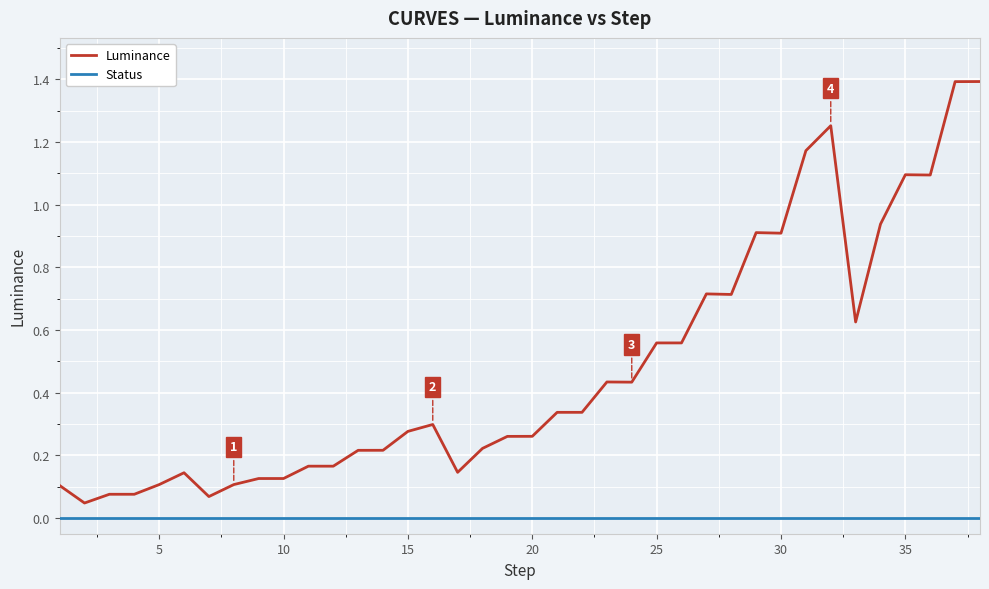

At how many categories does at least one series exceed 0?

38